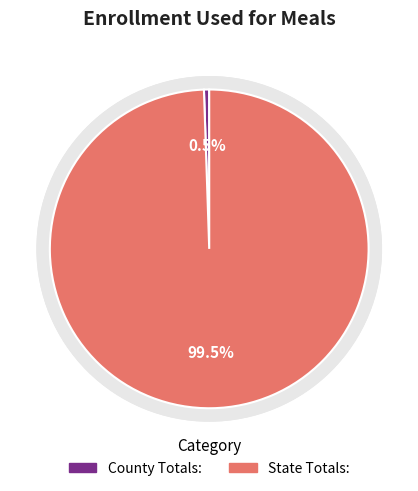

To the nearest percent, what is the difference between the State Totals: and County Totals: slice percentages?

99%